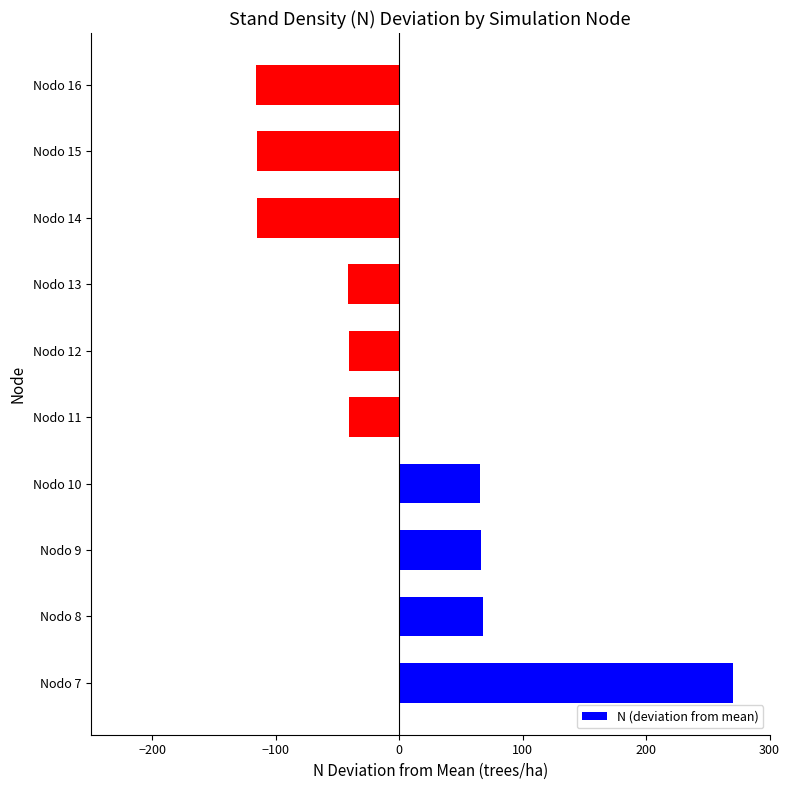

What is the difference between the values at Nodo 8 and Nodo 13?

109.3